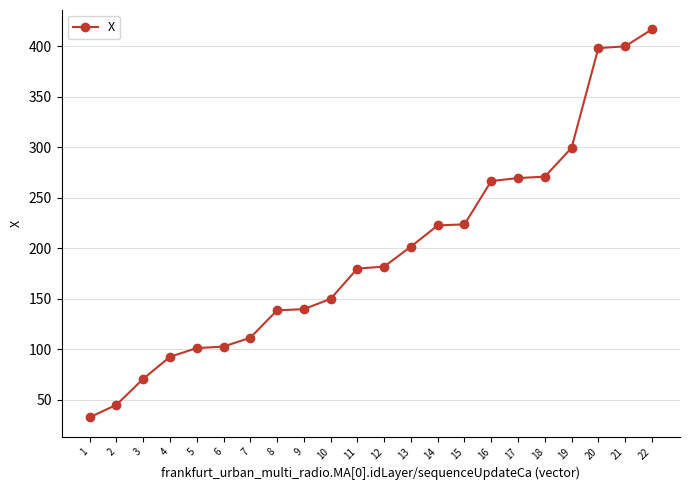

What is the change in value from 19 to 21?

+100.5